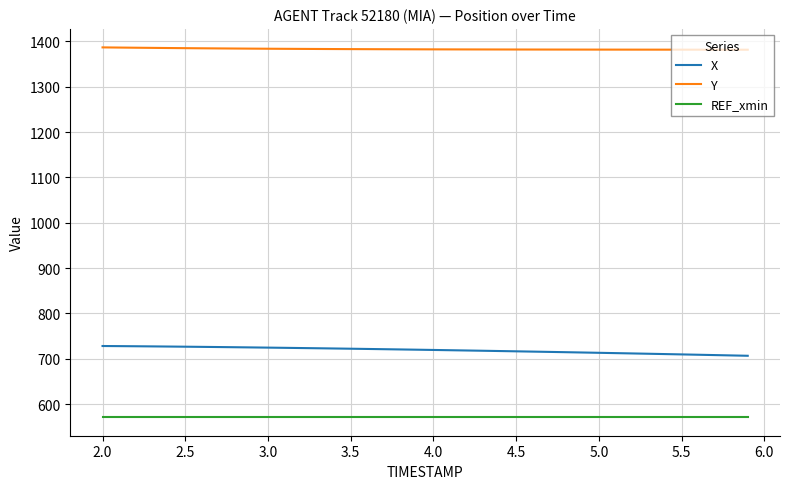

True or false: REF_xmin and Y intersect in this chart.

False